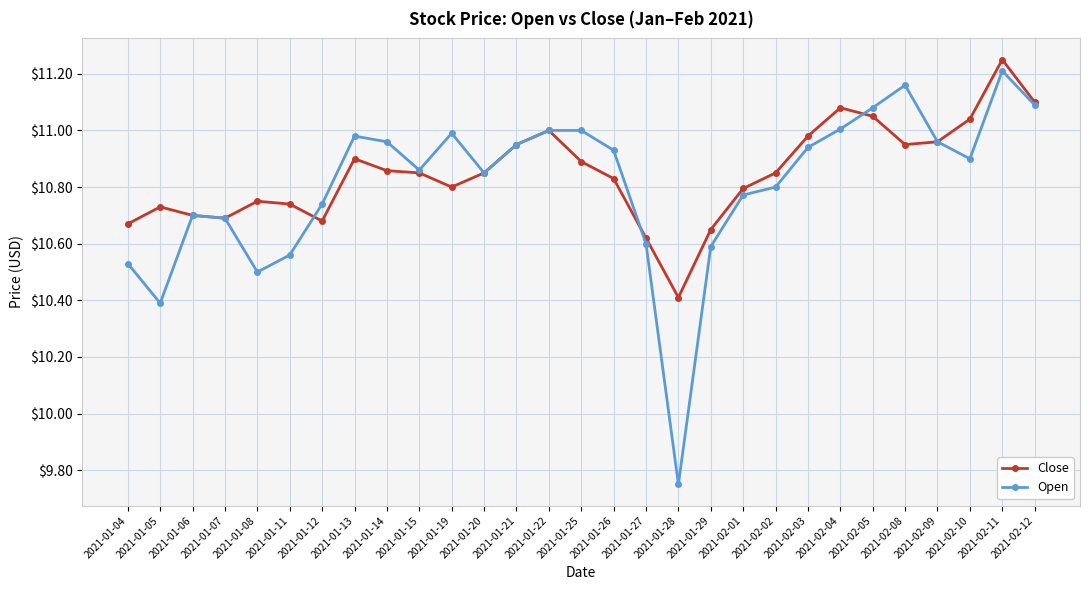

The value of Open at 2021-01-11 is 17.9. True or false?

False